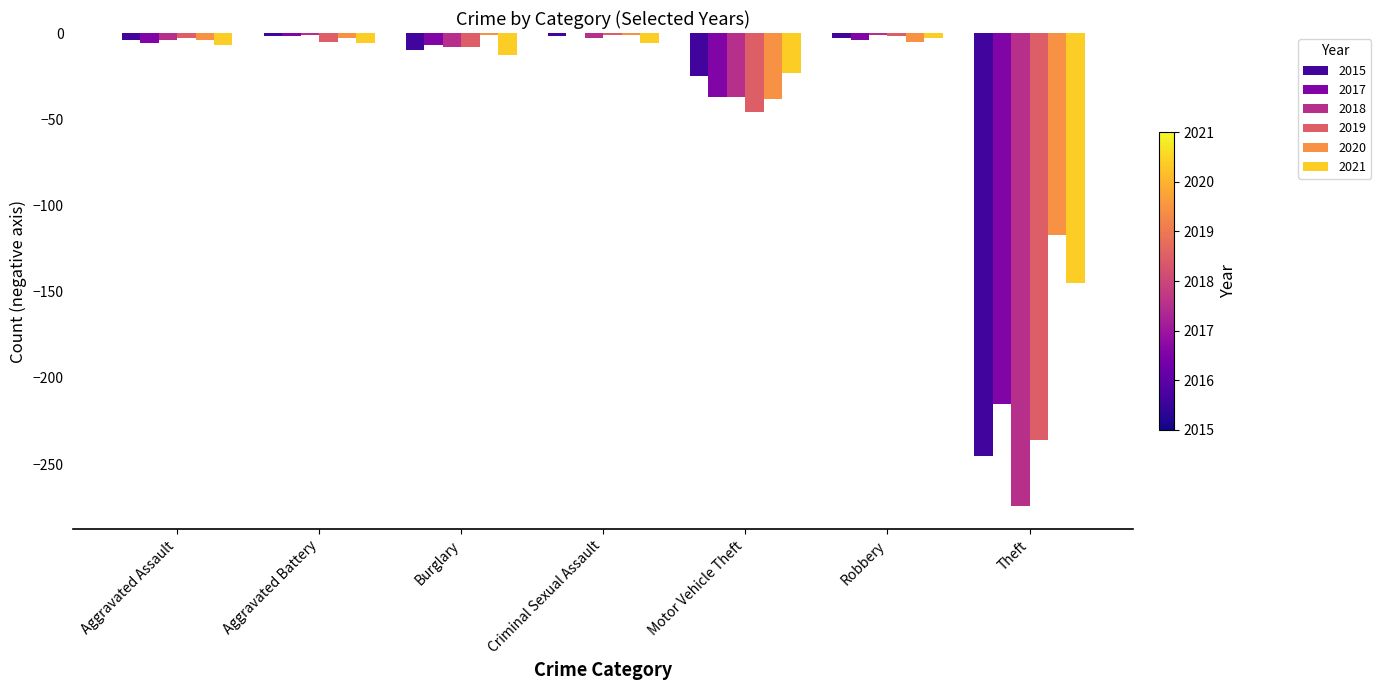

Which series has the largest total across all categories?

2020